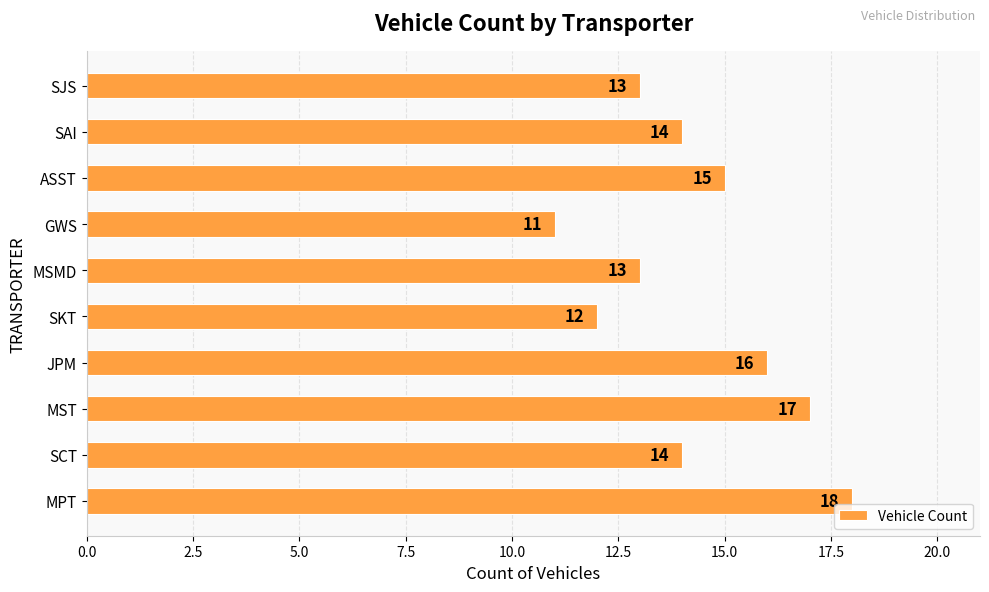

Reading bottom to top, list all the values displayed in this chart.

MPT=18	SCT=14	MST=17	JPM=16	SKT=12	MSMD=13	GWS=11	ASST=15	SAI=14	SJS=13